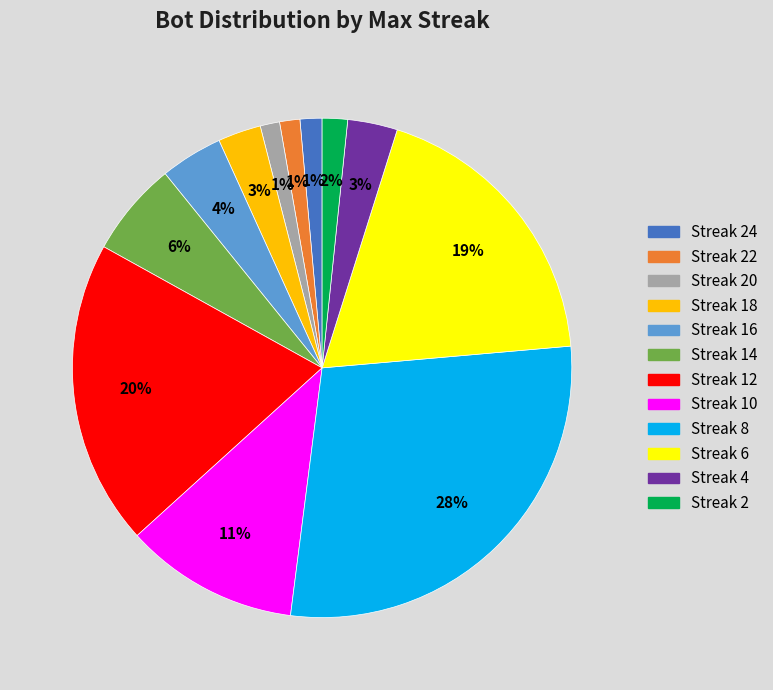

Does any single category account for the majority?

No